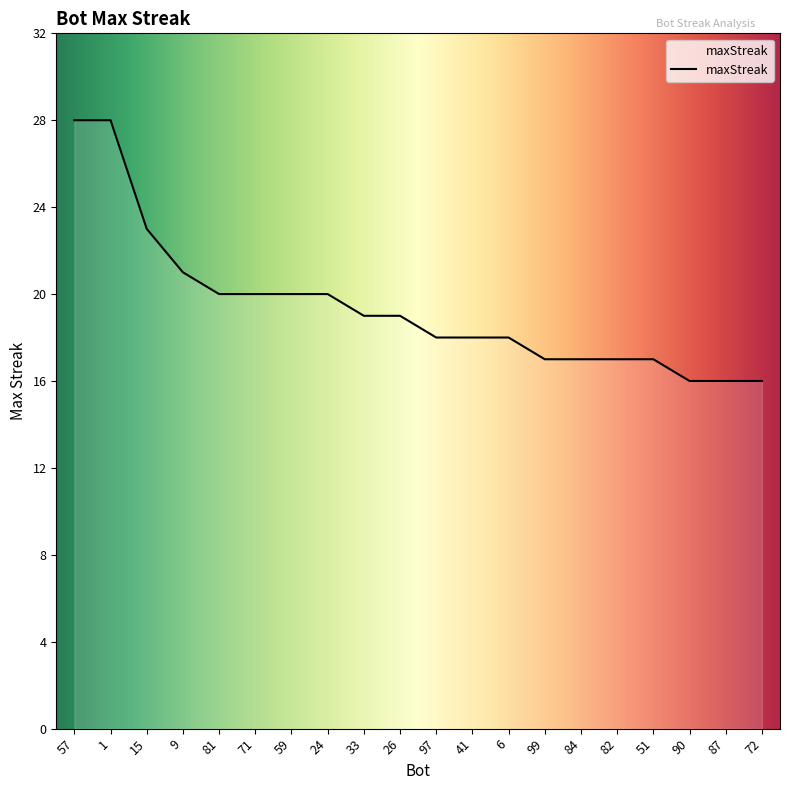

Is it true that the value at 15 is 23?

True